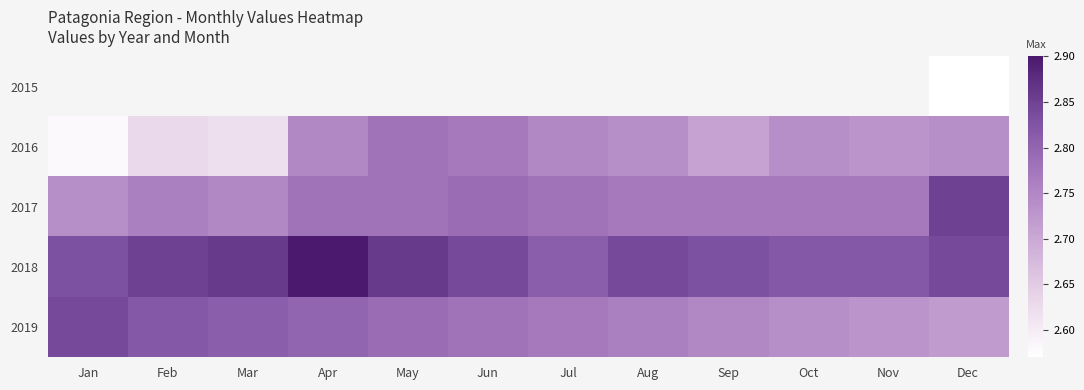

What is the smallest value displayed?

2.6